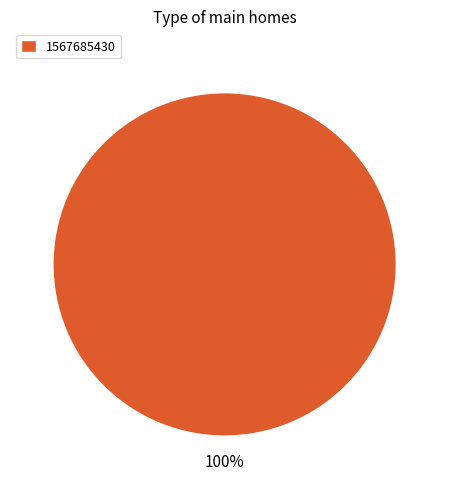

True or false: 1567685430 accounts for 87% of the total.

False